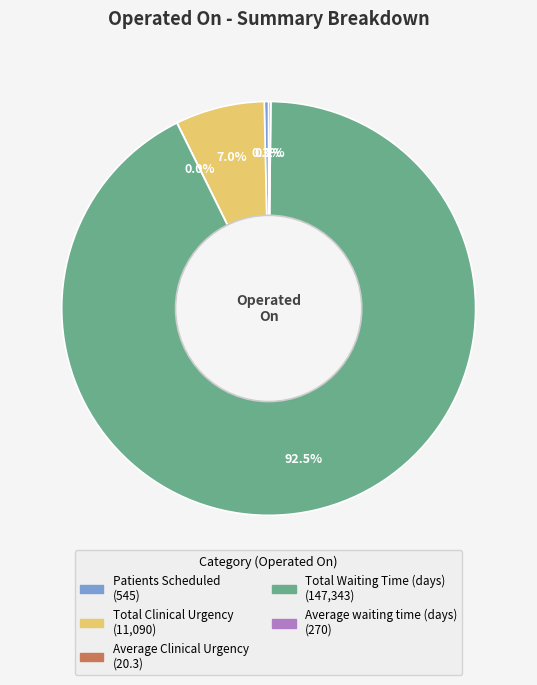

Combined, do Total Clinical Urgency and Total Waiting Time (days) account for over 50%?

Yes